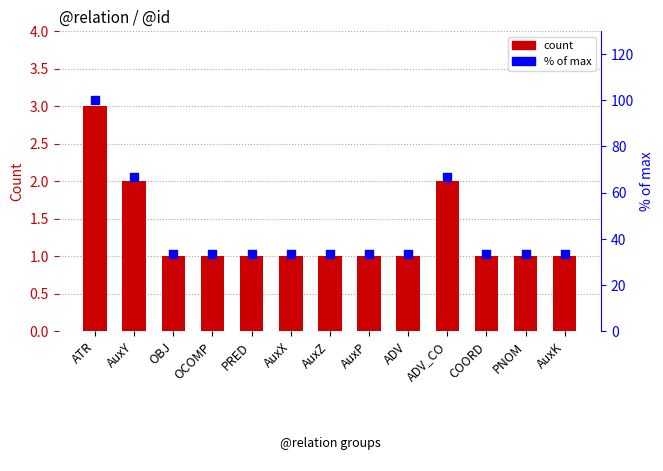

Which series has the largest Y range (max minus min)?

% of max